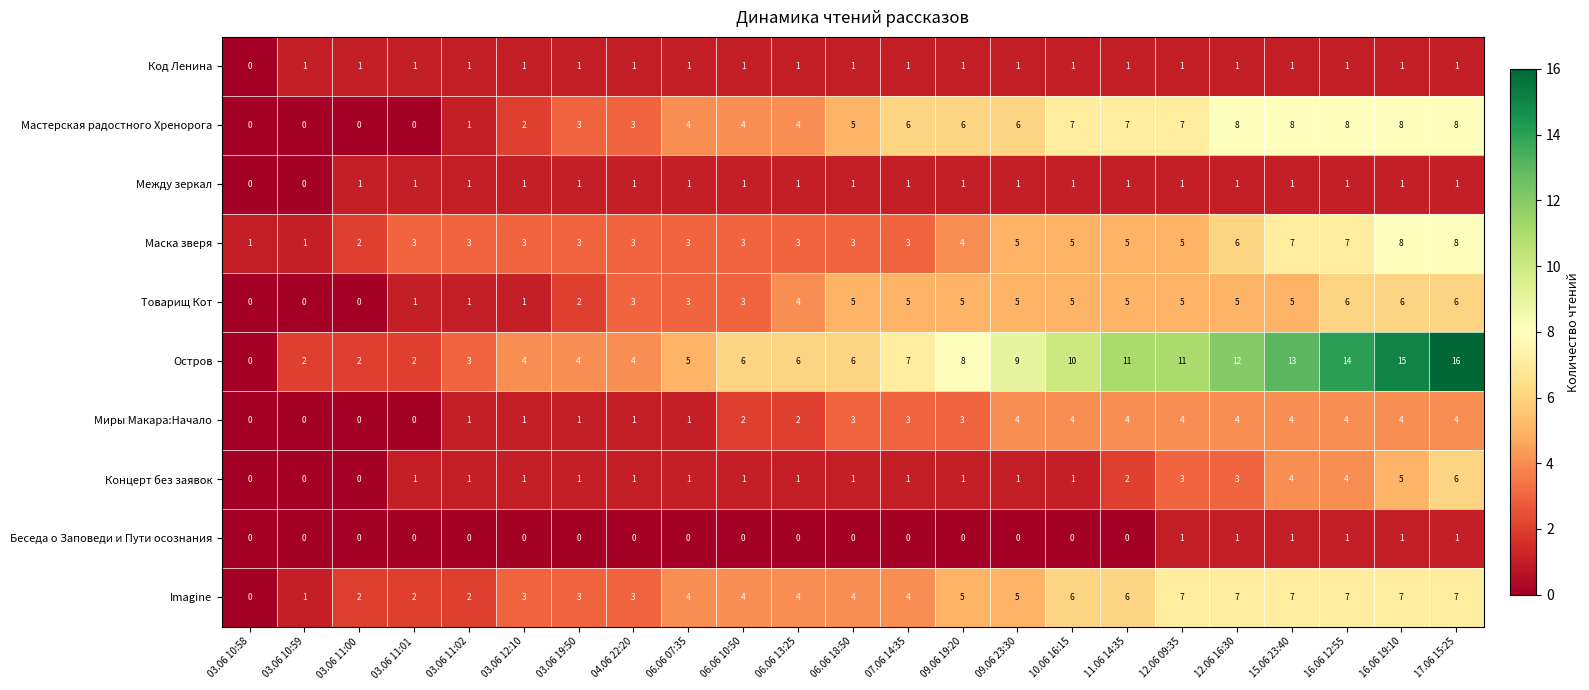

What is the average value of the Мастерская радостного Хренорога series?

5